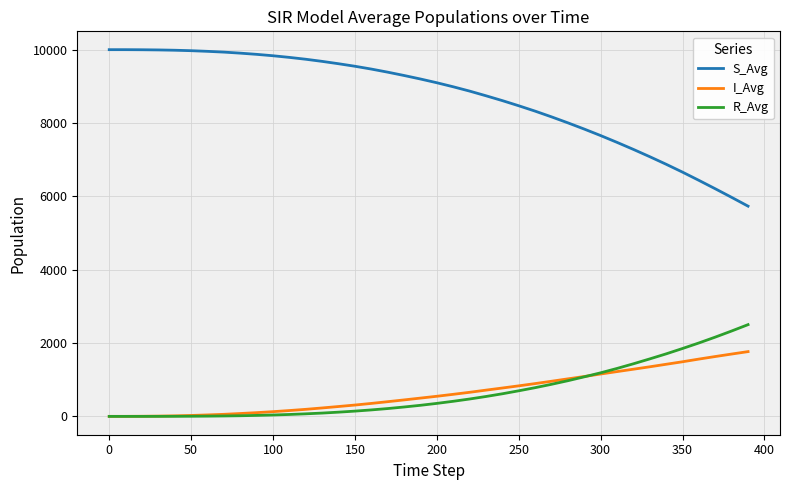

True or false: S_Avg and I_Avg cross at least once.

False